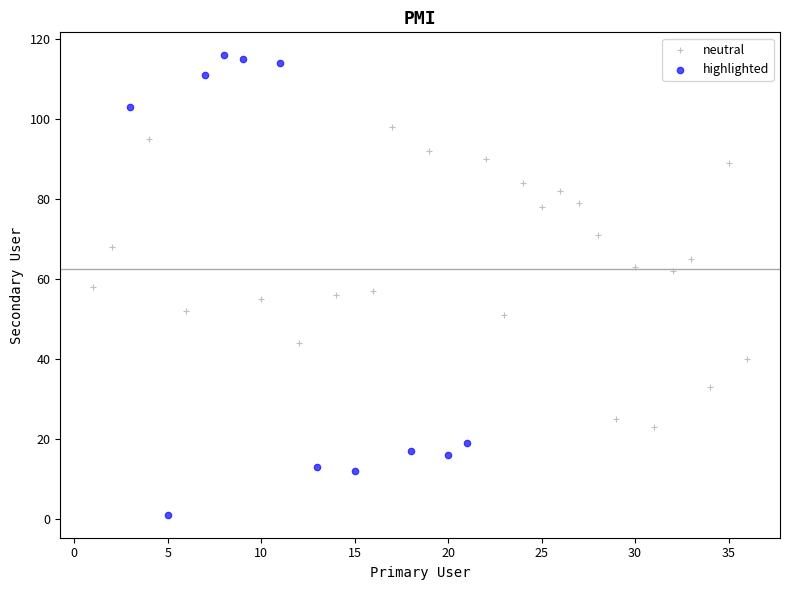

What are all the series names shown in the legend?

neutral, highlighted